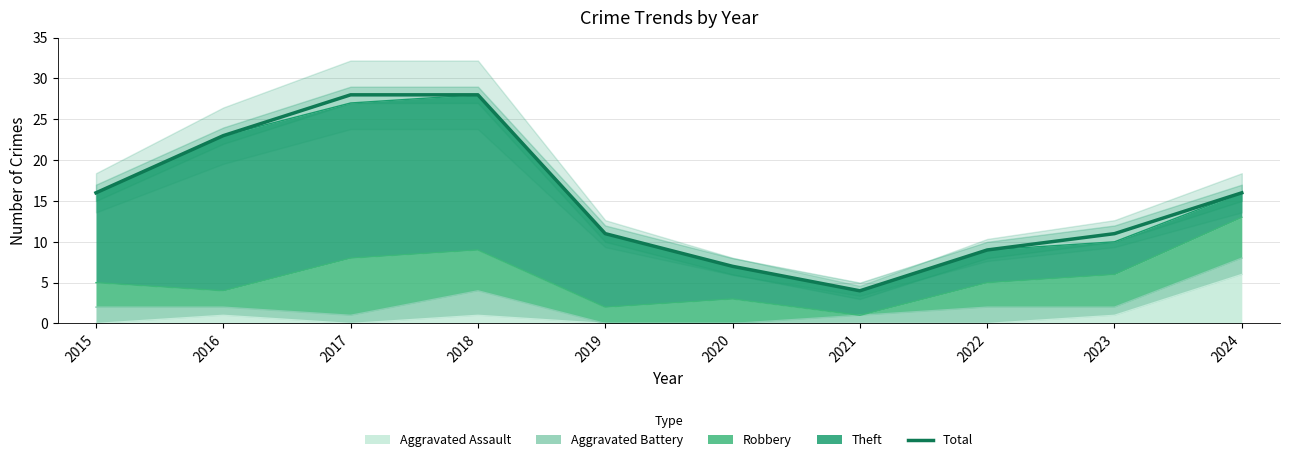

How many data points are above 16?

3